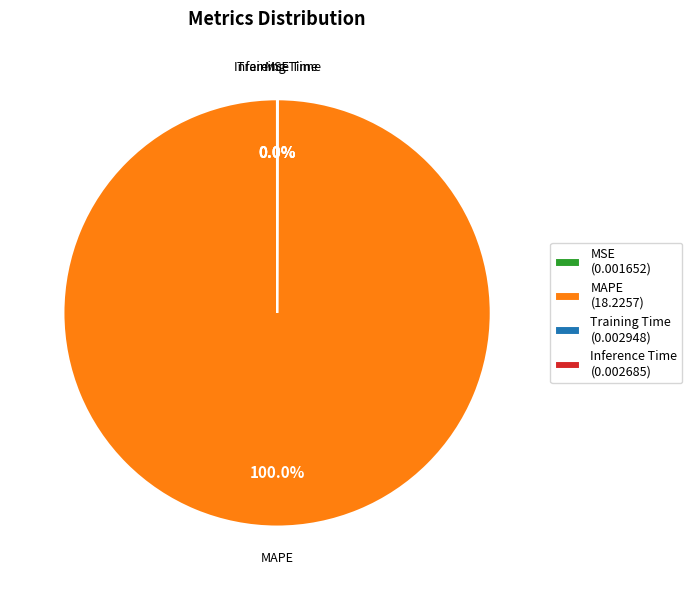

Which category has the biggest portion of the pie?

MAPE